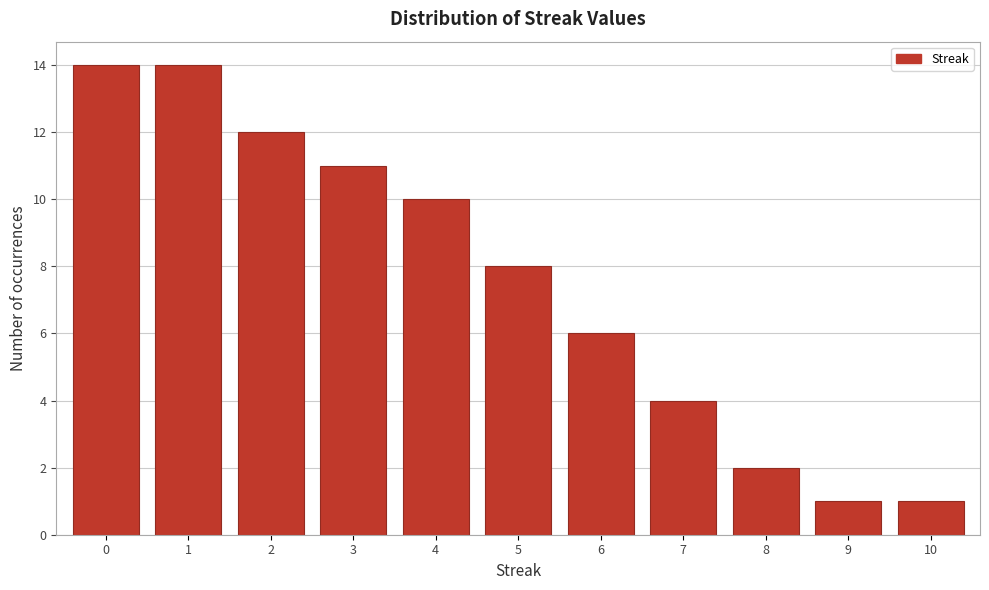

Reading left to right, extract all data points from this chart.

14	14	12	11	10	8	6	4	2	1	1